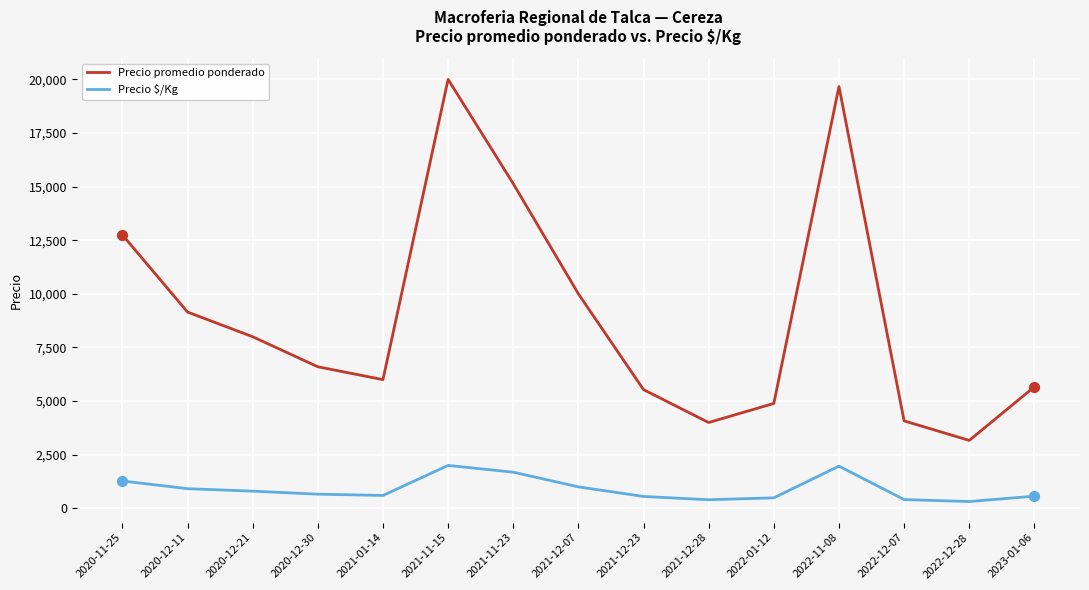

Which series has the largest total across all categories?

Precio promedio ponderado